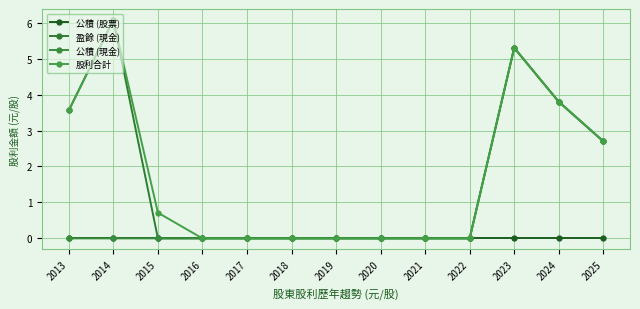

At which label is 公積 (股票) closest to 0?

2013